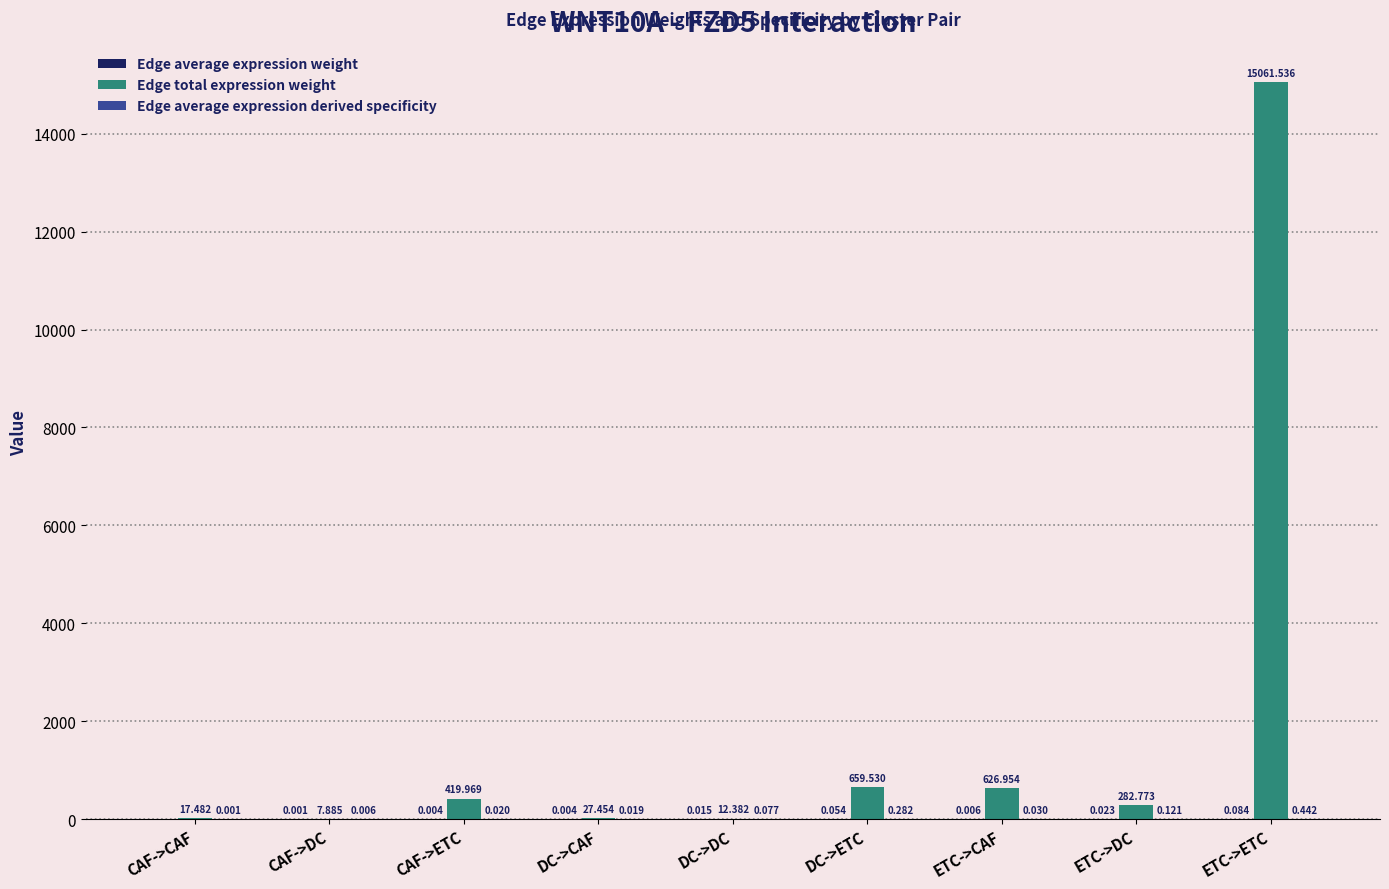

Which series has the largest total across all categories?

Edge total expression weight